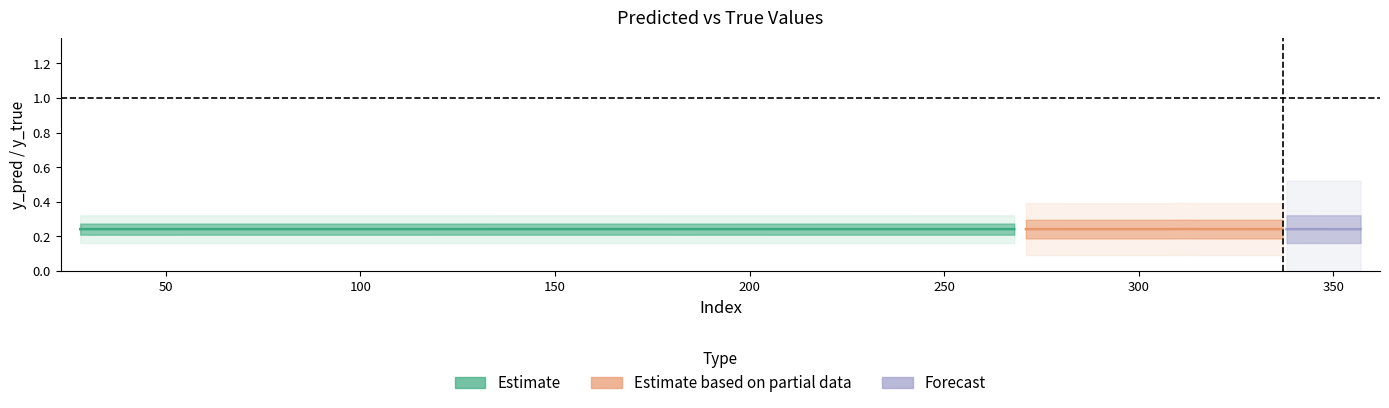

What is the total value across all series at 180?

0.2